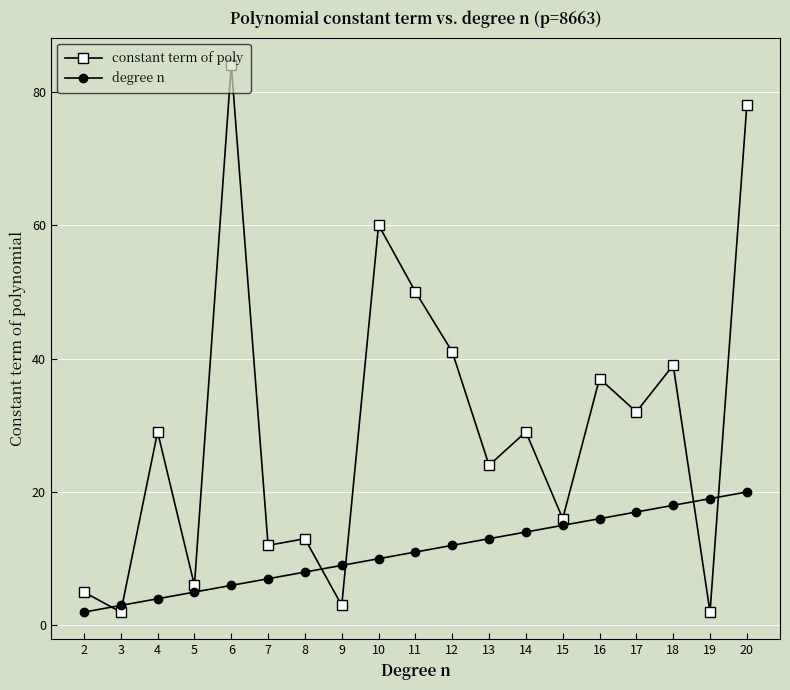

What is the greatest value displayed?

84